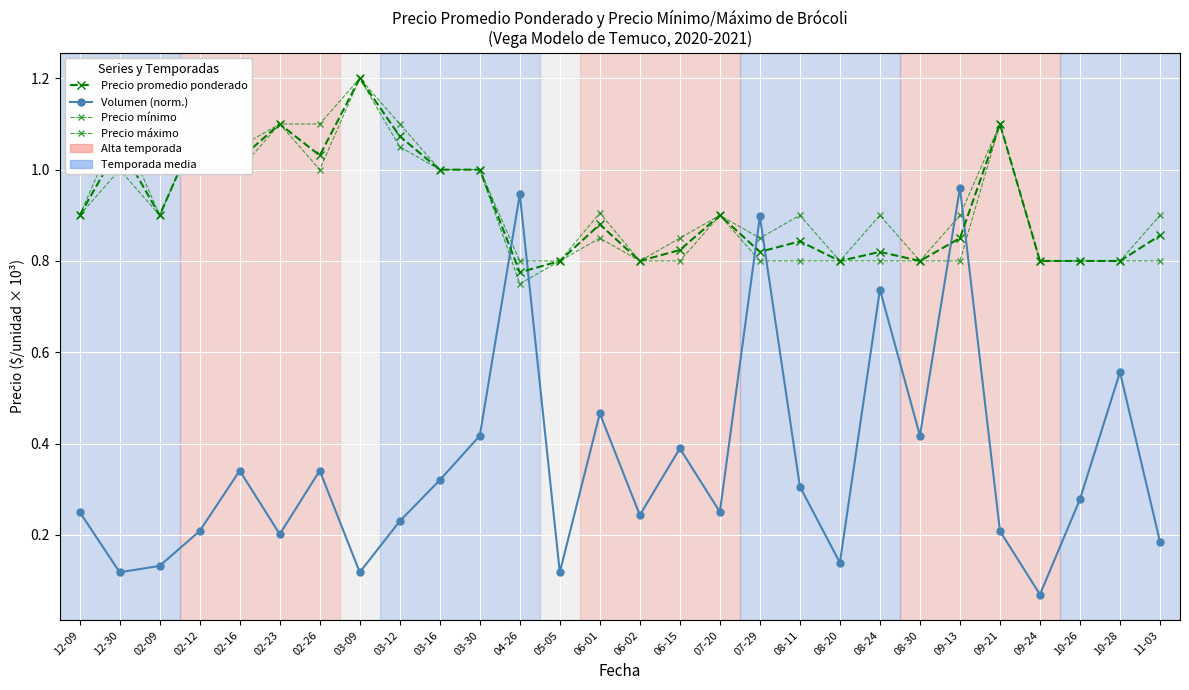

Is this an area chart (filled region under the line)?

No